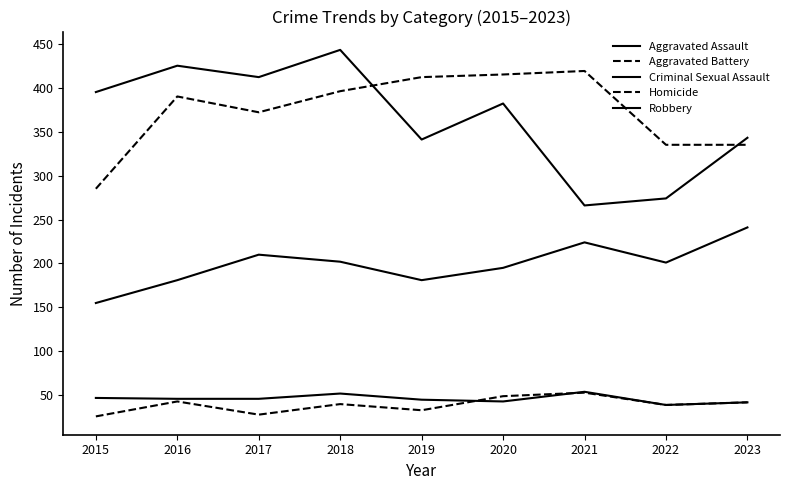

Does the chart display data point markers on the line(s)?

No